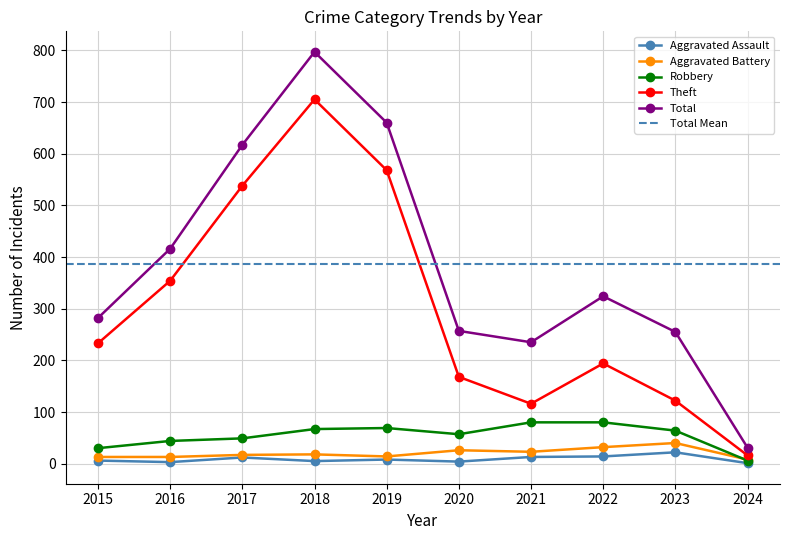

Rank the series at 2022 from lowest to highest value.

Aggravated Assault, Aggravated Battery, Robbery, Theft, Total